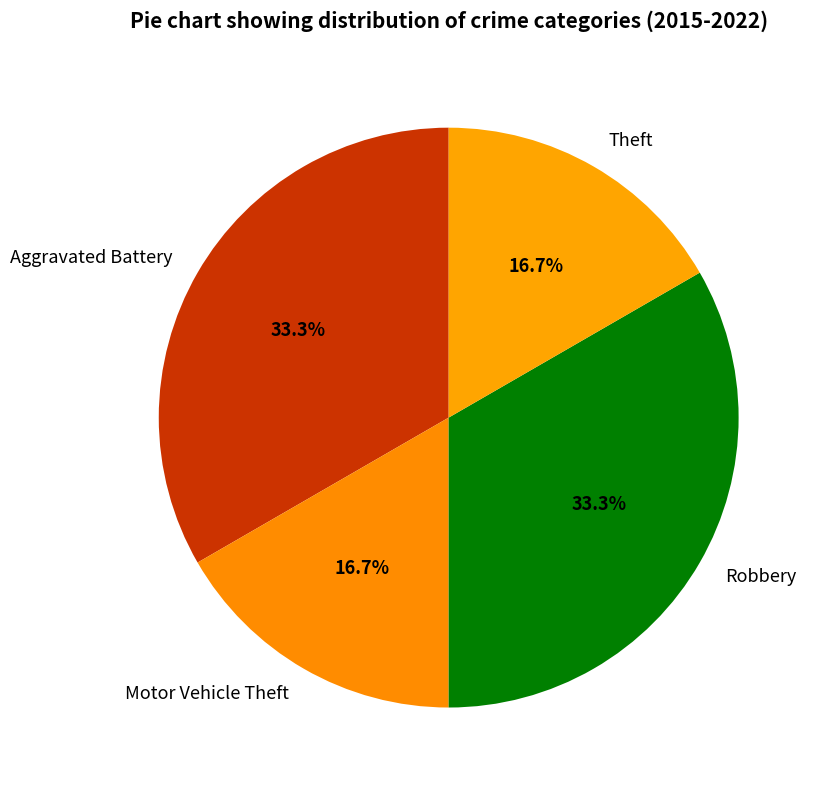

Is it true that Aggravated Battery is 41% of the pie?

False